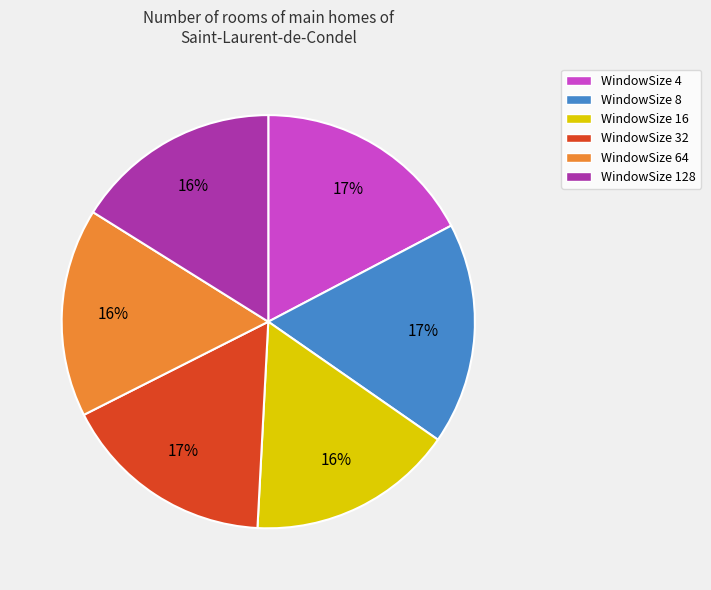

Is WindowSize 128 the majority of the pie?

No